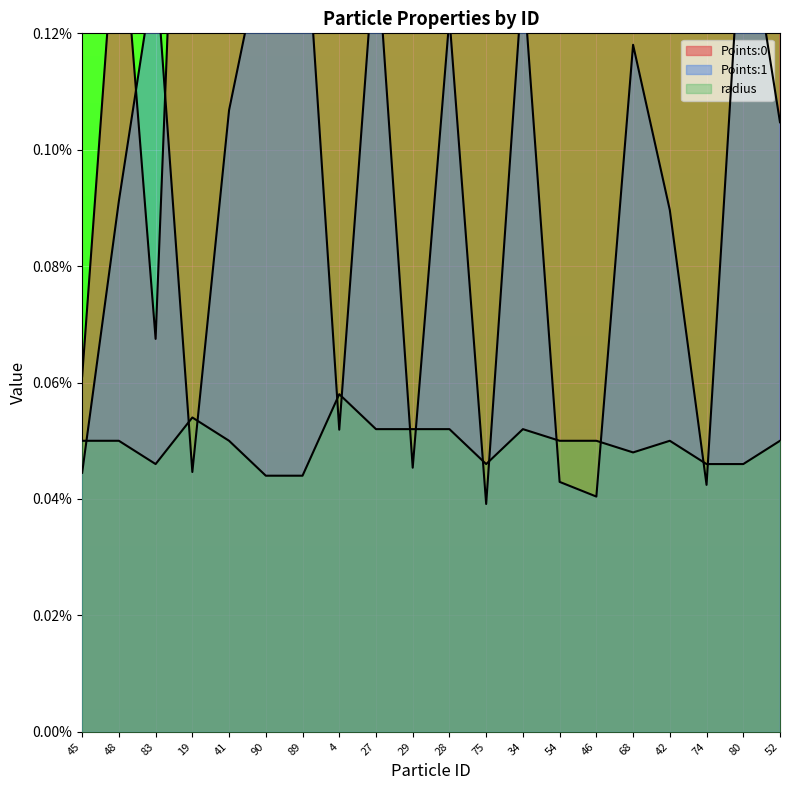

Rank the series by their maximum value, from highest to lowest.

Points:0, Points:1, radius